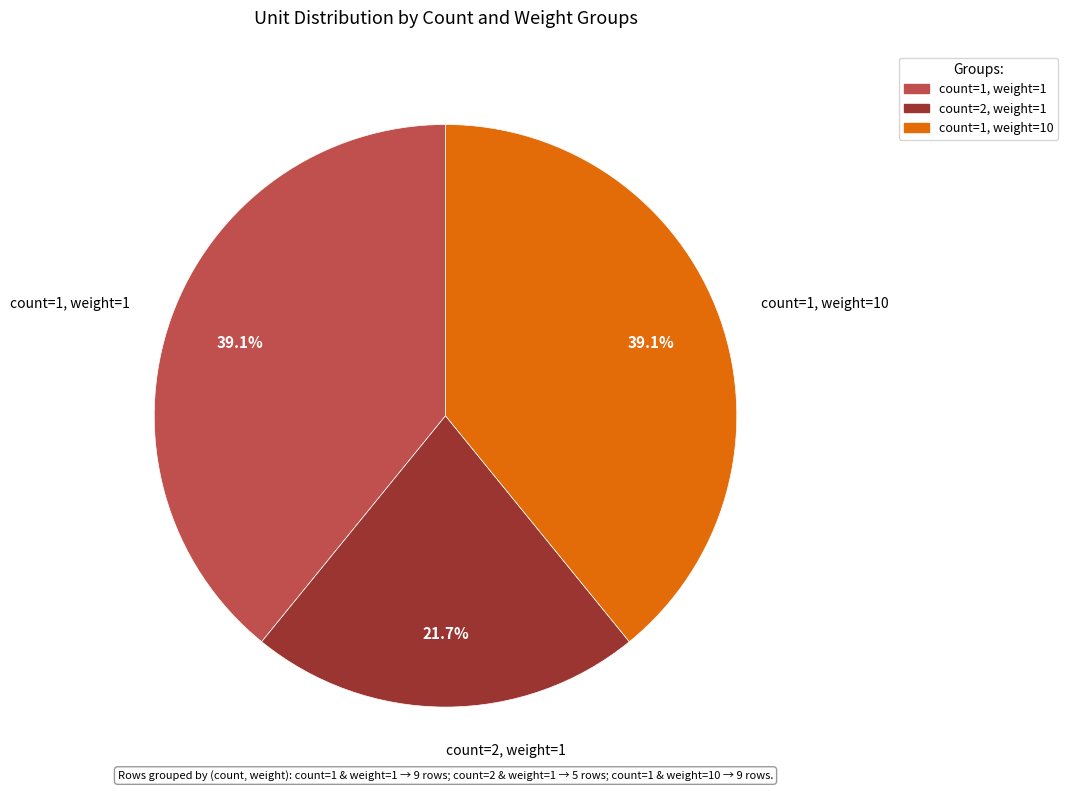

Is there a majority slice in this chart?

No